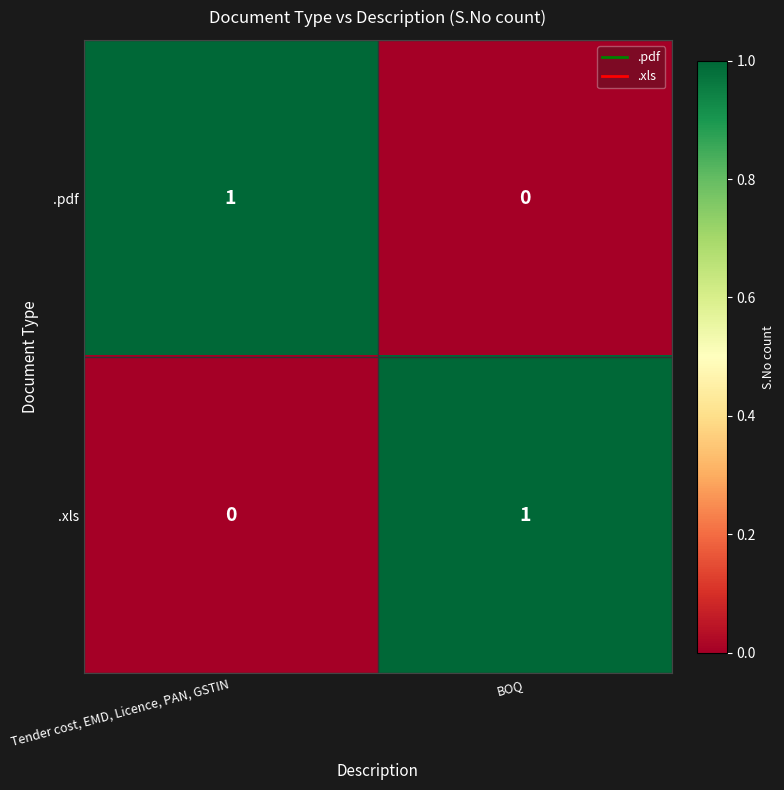

Where is .xls nearest to the value 0?

Tender cost, EMD, Licence, PAN, GSTIN